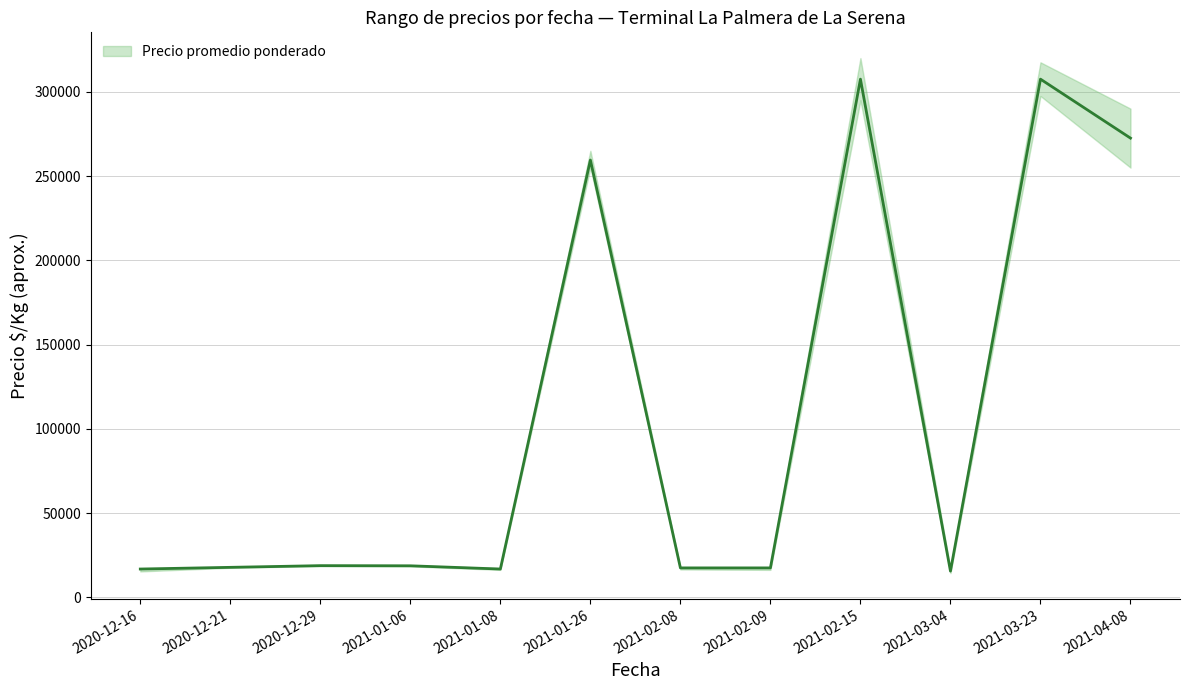

True or false: Precio promedio ponderado and Precio maximo cross at least once.

False